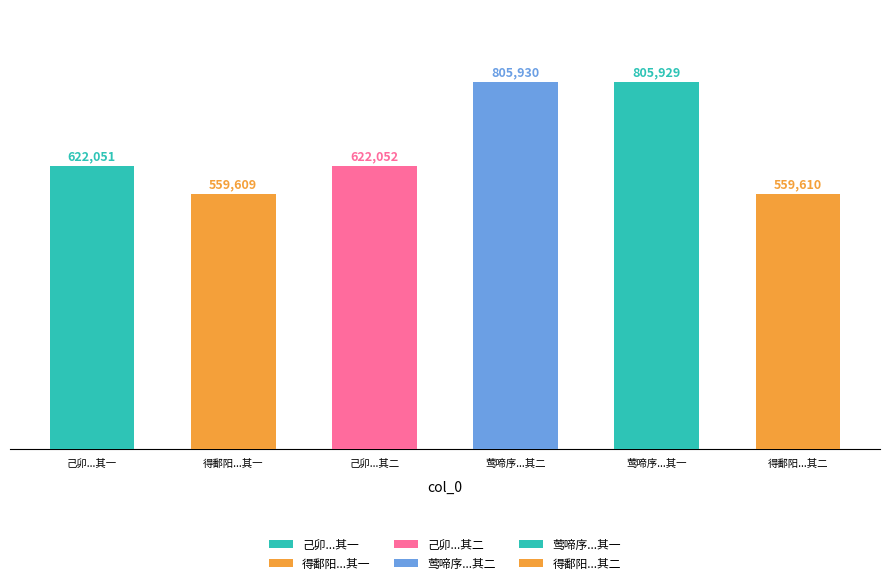

The chart shows a value of 191775 at 己卯季冬北征就道舟中却寄张公亮明府明府时以新诗索予小序二首 其一. True or false?

False